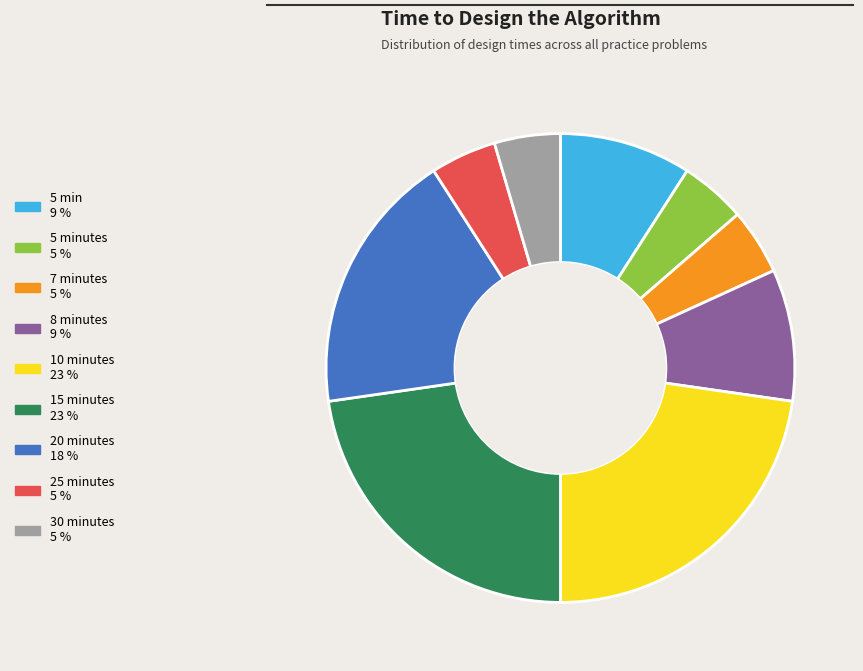

Count the number of slices in the pie.

9